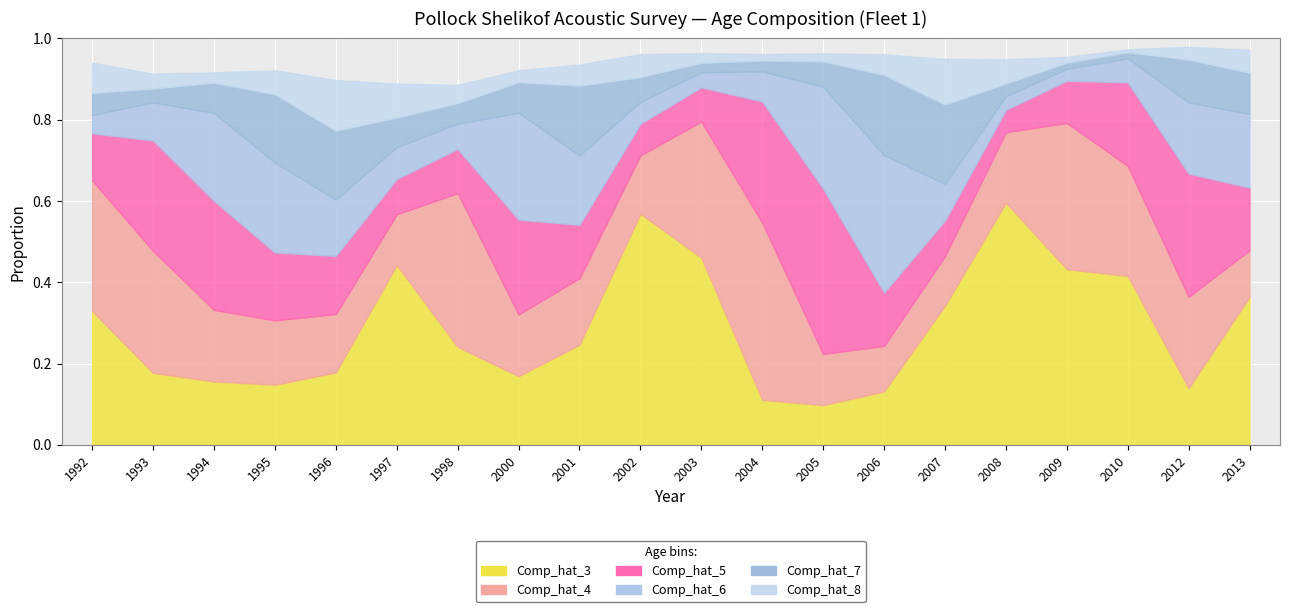

True or false: Comp_hat_5 has a value of 0.1 at 2009.

True